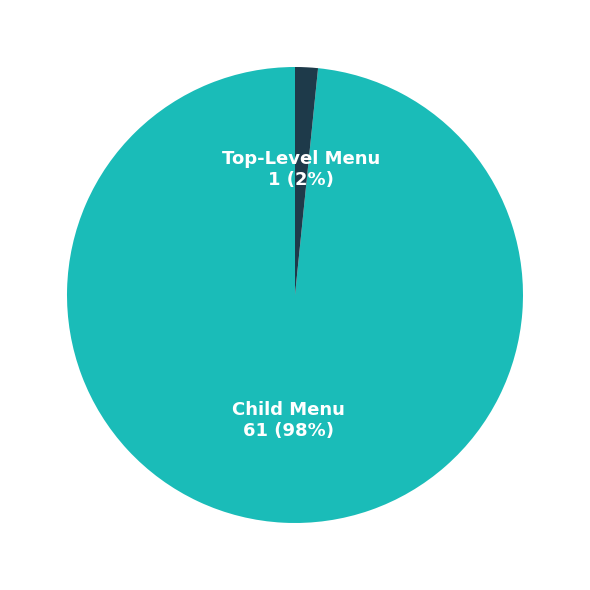

Is it true that Child Menu is 84% of the pie?

False